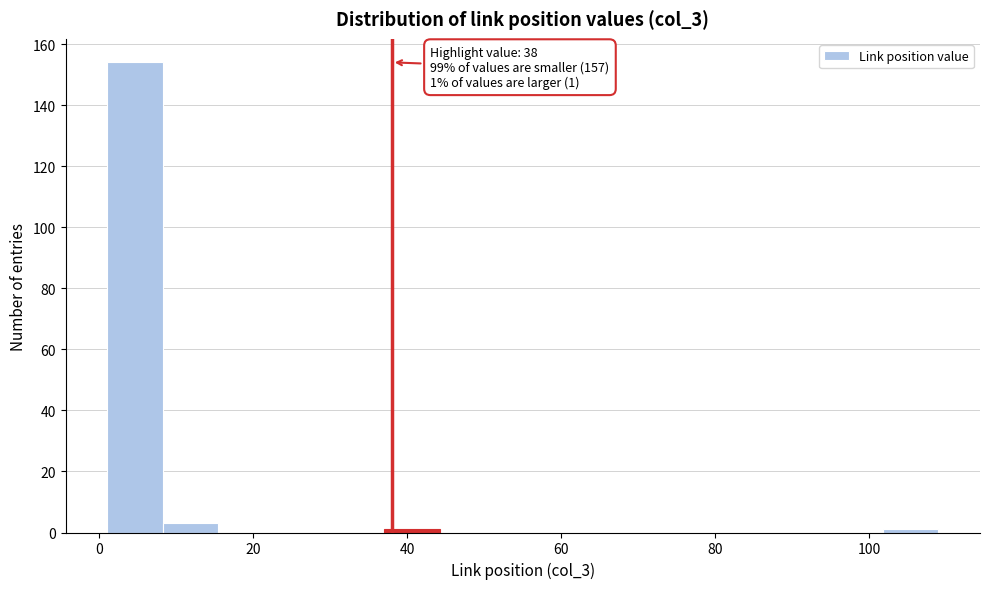

Read against the x-axis, roughly where is the centre of the tallest bar?

4